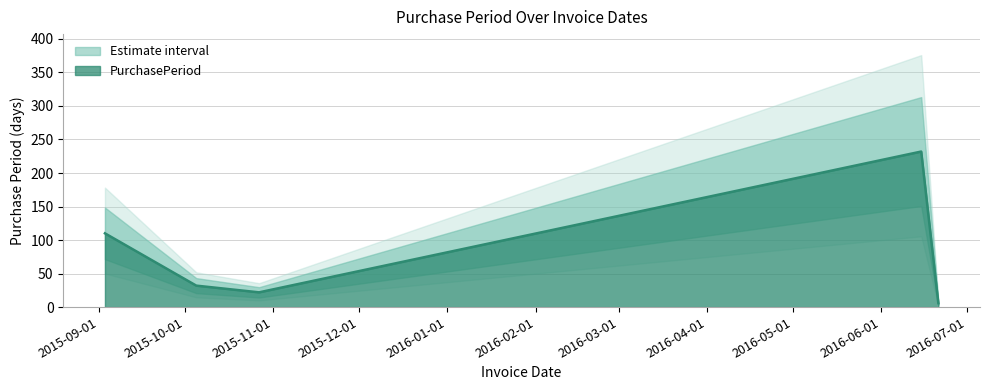

How many points are higher than both their immediate neighbors (excluding endpoints)?

1